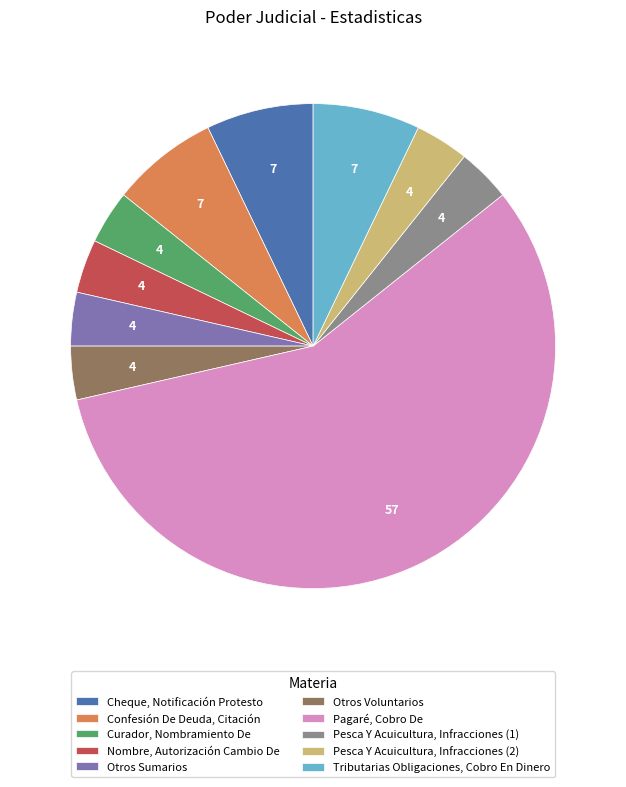

Is it true that Pesca Y Acuicultura, Infracciones (1) is 4% of the pie?

True